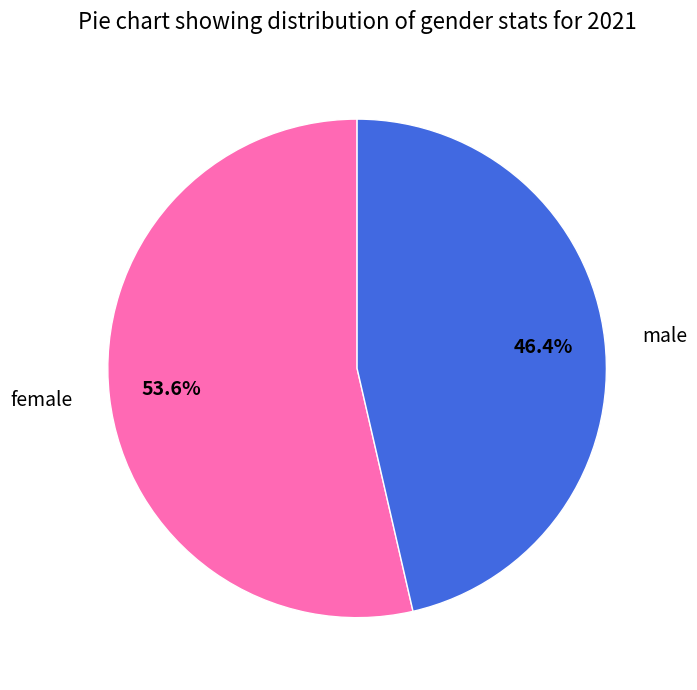

Which slice is the smallest?

male